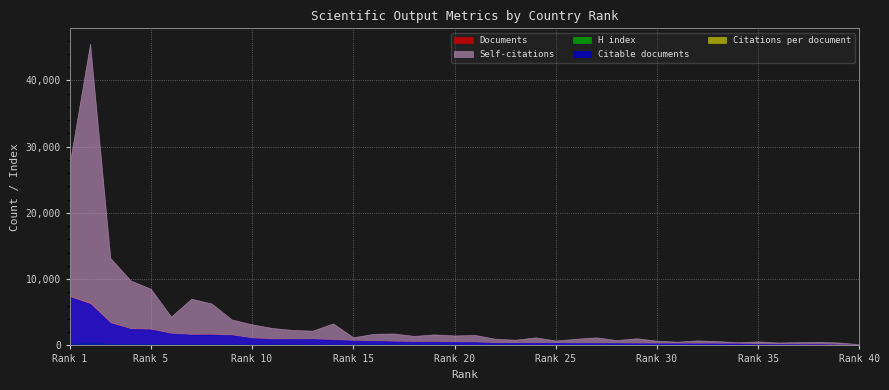

What are all the series names shown in the legend?

Documents, Citable documents, Citations per document, H index, Self-citations